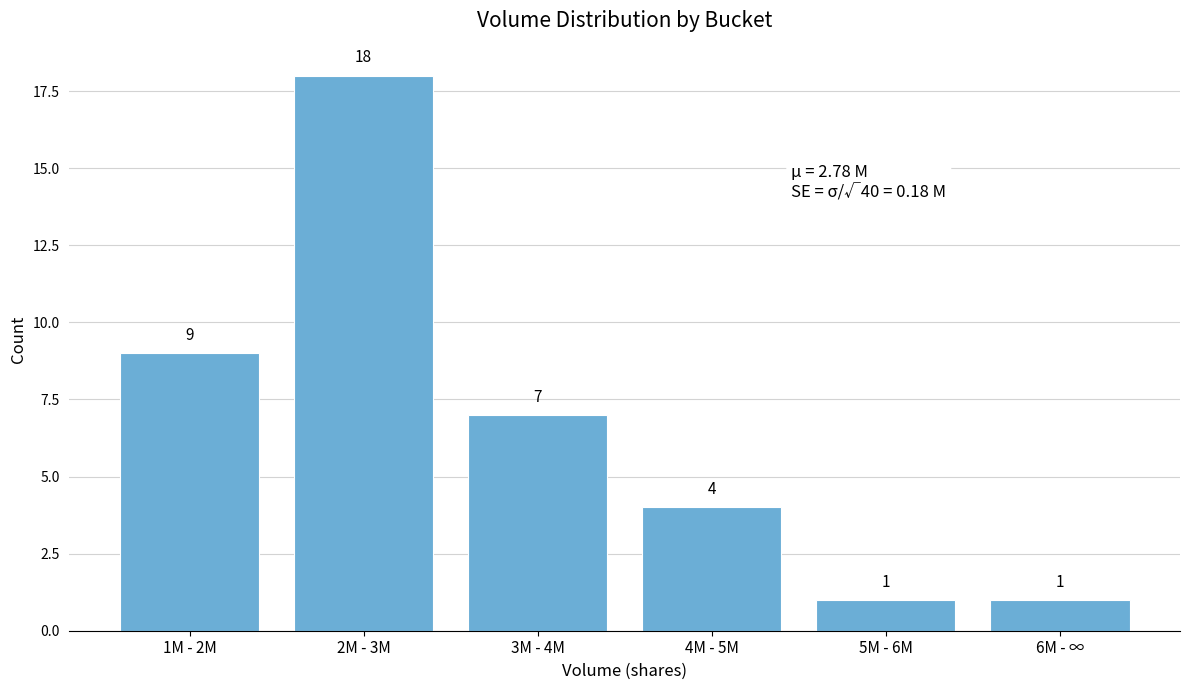

Reading left to right, transcribe all the data shown in this chart.

1M - 2M=9	2M - 3M=18	3M - 4M=7	4M - 5M=4	5M - 6M=1	6M - ∞=1